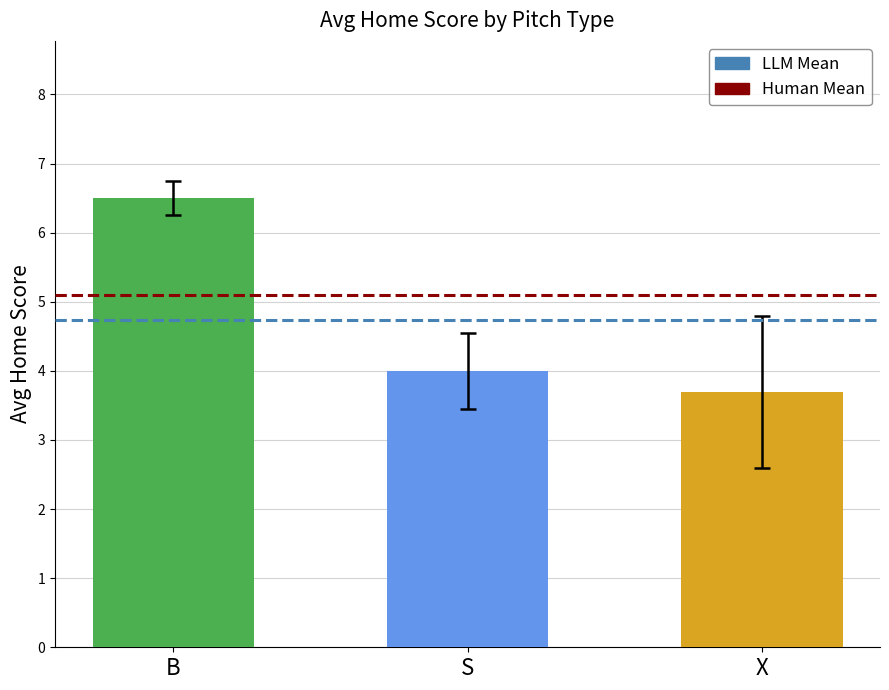

The value at X is 3.7. True or false?

True